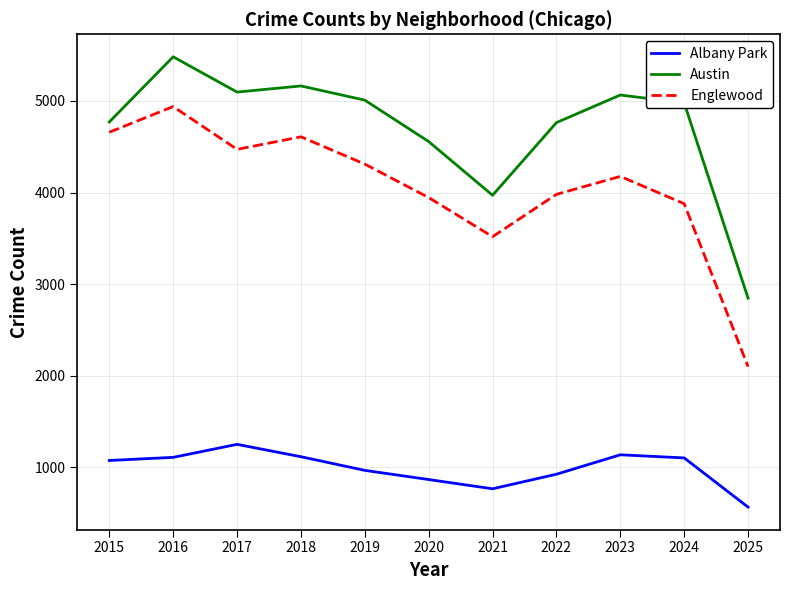

Is the value of Albany Park at 2023 greater than the value of Austin at 2021?

No